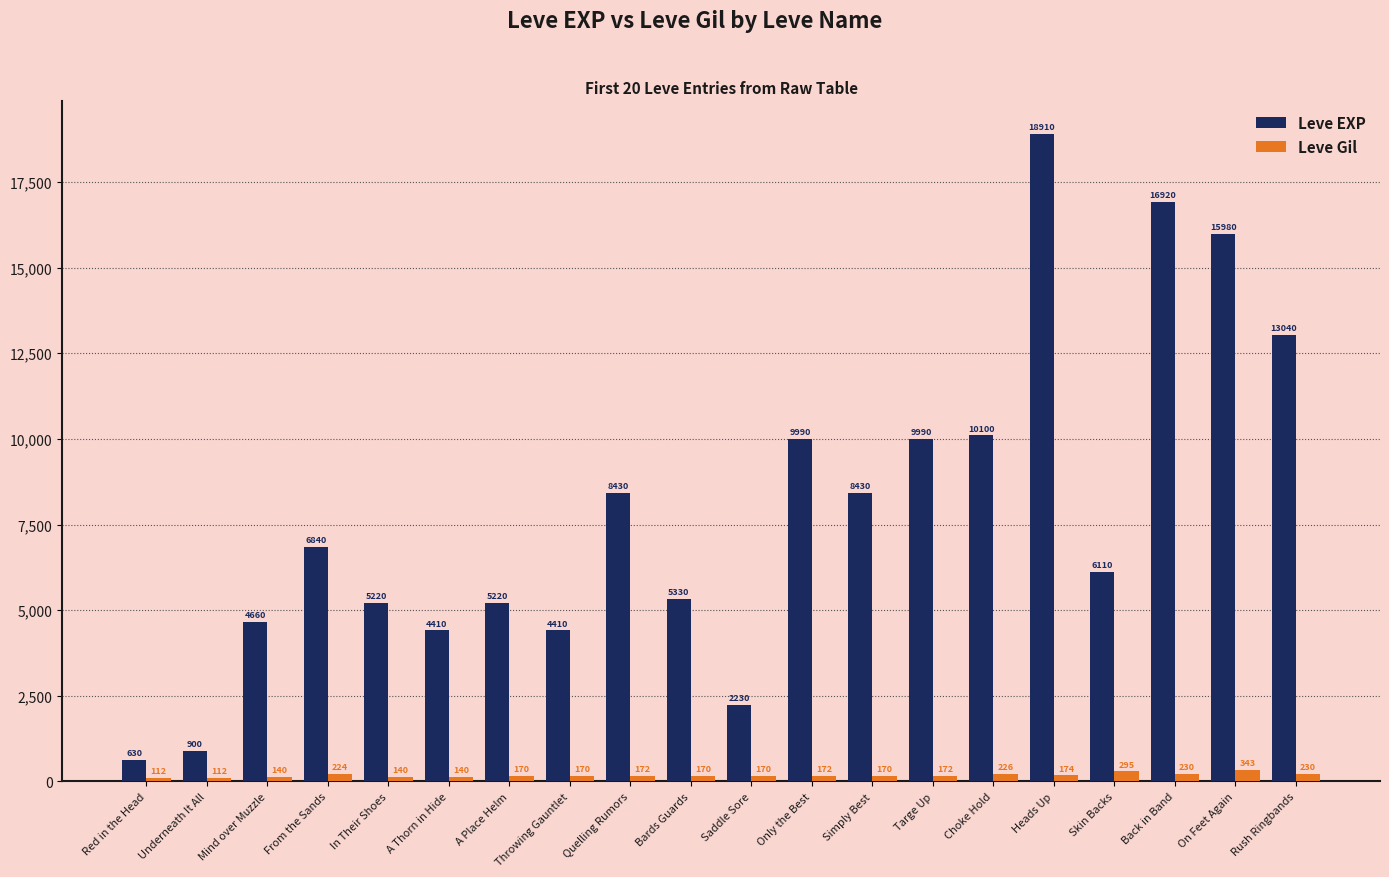

Reading left to right, extract all data points from this chart.

Leve EXP: Red in the Head=630	Underneath It All=900	Mind over Muzzle=4660	From the Sands=6840	In Their Shoes=5220	A Thorn in Hide=4410	A Place Helm=5220	Throwing Gauntlet=4410	Quelling Rumors=8430	Bards Guards=5330	Saddle Sore=2230	Only the Best=9990	Simply Best=8430	Targe Up=9990	Choke Hold=10100	Heads Up=18910	Skin Backs=6110	Back in Band=16920	On Feet Again=15980	Rush Ringbands=13040
Leve Gil: Red in the Head=112	Underneath It All=112	Mind over Muzzle=140	From the Sands=224	In Their Shoes=140	A Thorn in Hide=140	A Place Helm=170	Throwing Gauntlet=170	Quelling Rumors=172	Bards Guards=170	Saddle Sore=170	Only the Best=172	Simply Best=170	Targe Up=172	Choke Hold=226	Heads Up=174	Skin Backs=295	Back in Band=230	On Feet Again=343	Rush Ringbands=230